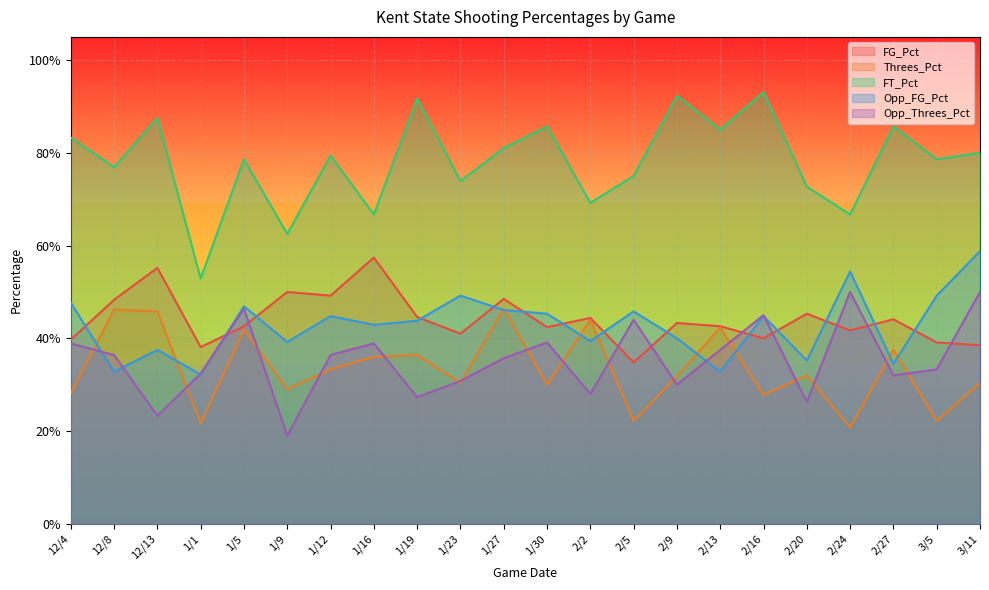

Where is FG_Pct nearest to the value 0?

2/5